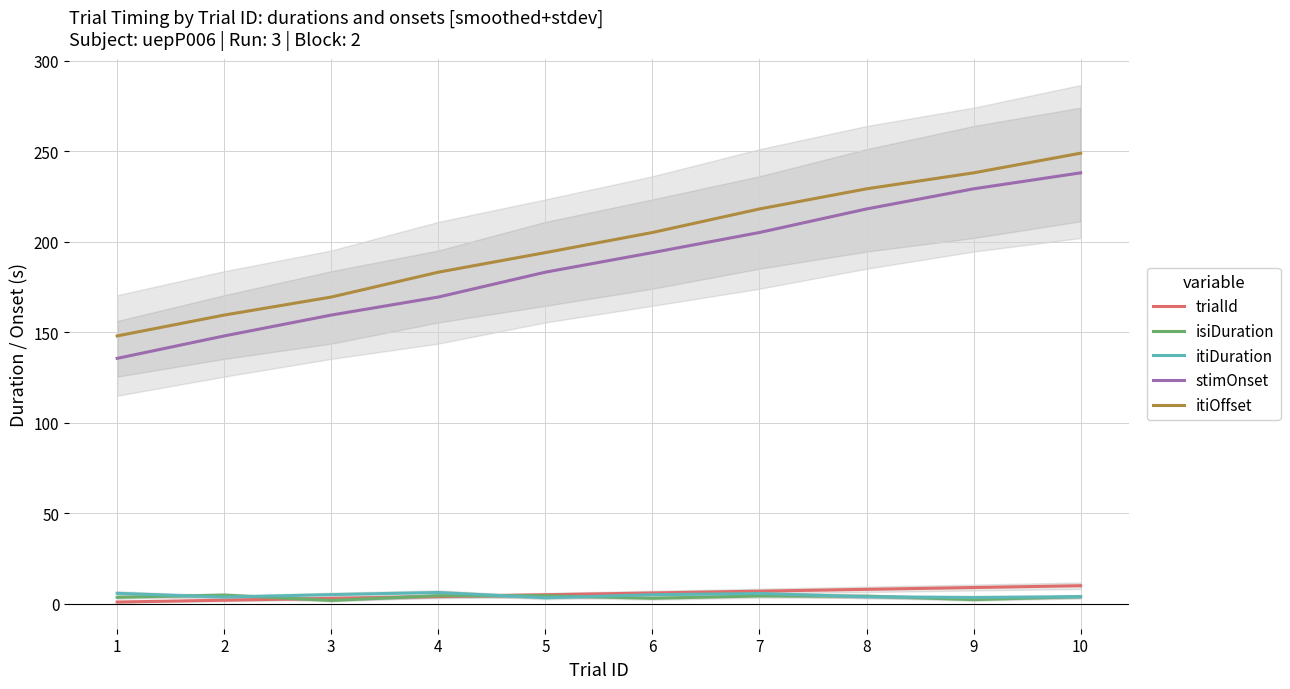

What is the value of the trialId point at the 3rd from the left?

3.0